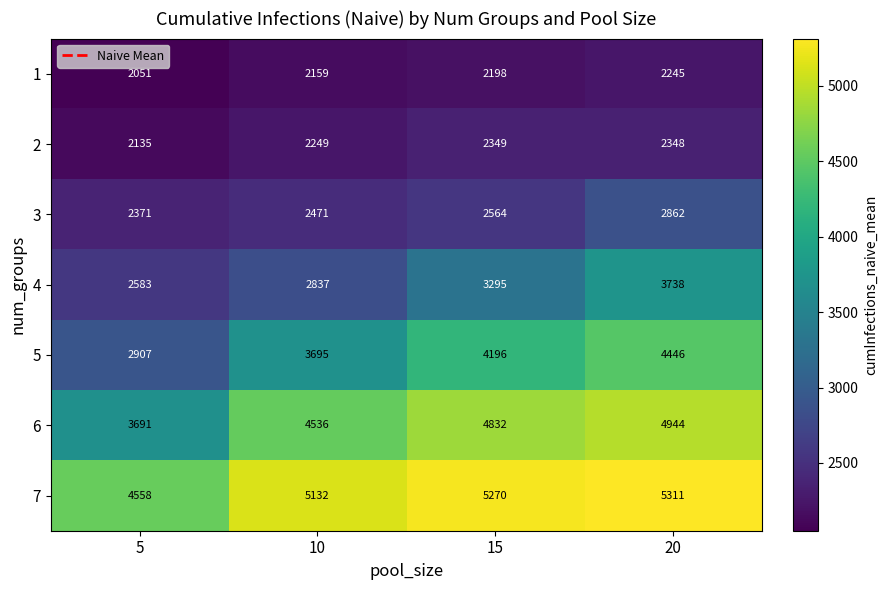

The 5 series shows 5677 at 15. True or false?

False